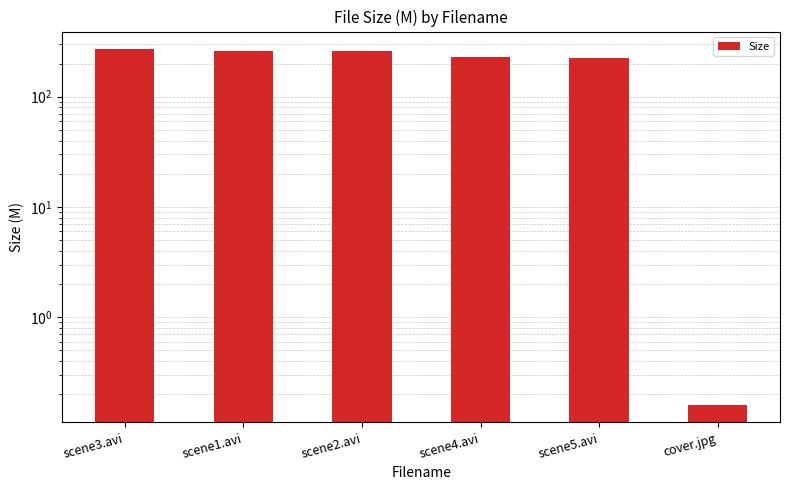

Reading left to right, list all the values displayed in this chart.

scene3.avi=269.4	scene1.avi=262.4	scene2.avi=260.2	scene4.avi=230.7	scene5.avi=224.5	cover.jpg=0.2